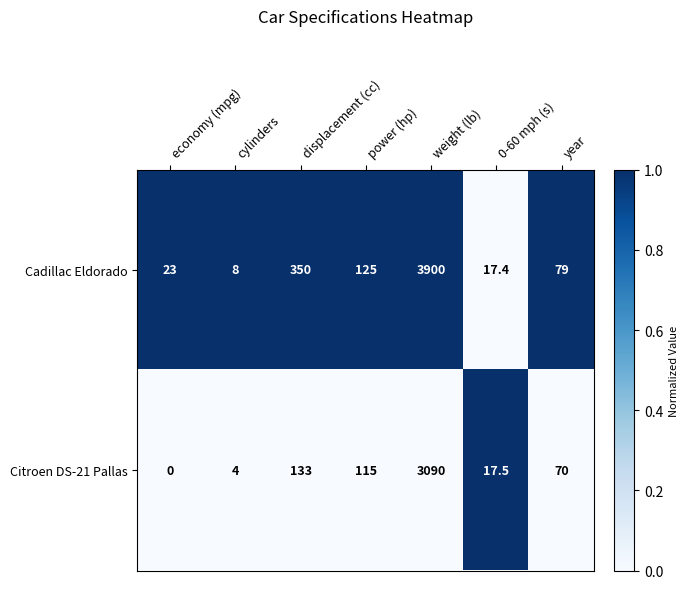

What is the sum of all Cadillac Eldorado values?

4502.4